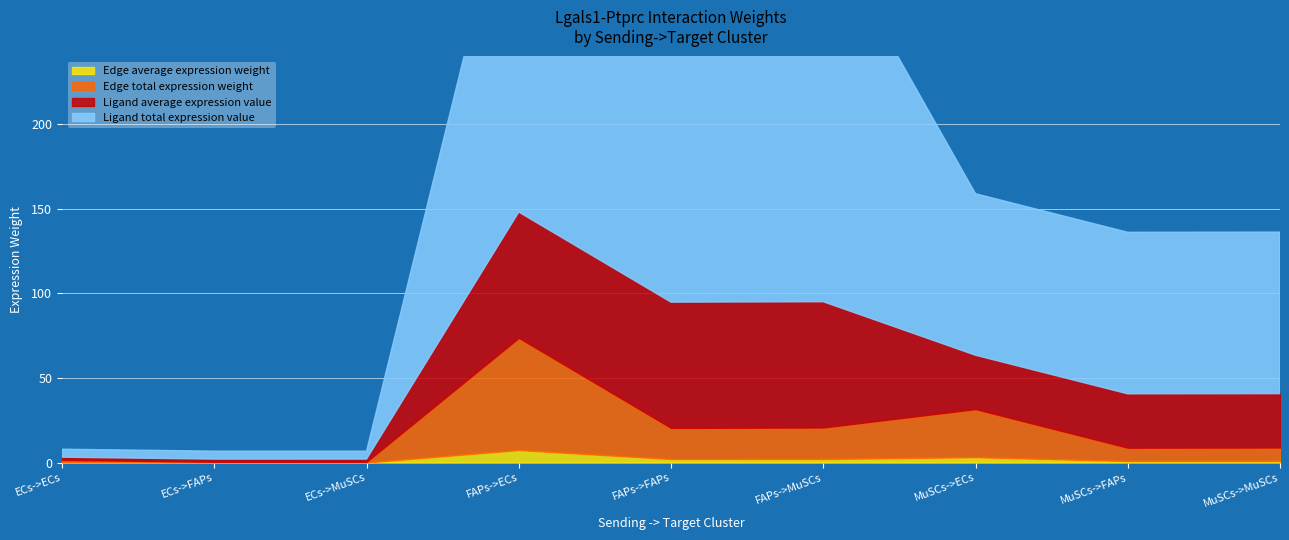

Reading left to right, extract all data points from this chart.

Edge average expression weight: ECs->ECs=0.2	ECs->FAPs=0.0	ECs->MuSCs=0.0	FAPs->ECs=7.4	FAPs->FAPs=2.0	FAPs->MuSCs=2.1	MuSCs->ECs=3.2	MuSCs->FAPs=0.9	MuSCs->MuSCs=0.9
Edge total expression weight: ECs->ECs=1.4	ECs->FAPs=0.4	ECs->MuSCs=0.4	FAPs->ECs=66.4	FAPs->FAPs=18.4	FAPs->MuSCs=18.6	MuSCs->ECs=28.4	MuSCs->FAPs=7.9	MuSCs->MuSCs=8.0
Ligand average expression value: ECs->ECs=1.6	ECs->FAPs=1.6	ECs->MuSCs=1.6	FAPs->ECs=74.3	FAPs->FAPs=74.3	FAPs->MuSCs=74.3	MuSCs->ECs=31.8	MuSCs->FAPs=31.8	MuSCs->MuSCs=31.8
Ligand total expression value: ECs->ECs=4.7	ECs->FAPs=4.7	ECs->MuSCs=4.7	FAPs->ECs=222.9	FAPs->FAPs=222.9	FAPs->MuSCs=222.9	MuSCs->ECs=95.5	MuSCs->FAPs=95.5	MuSCs->MuSCs=95.5